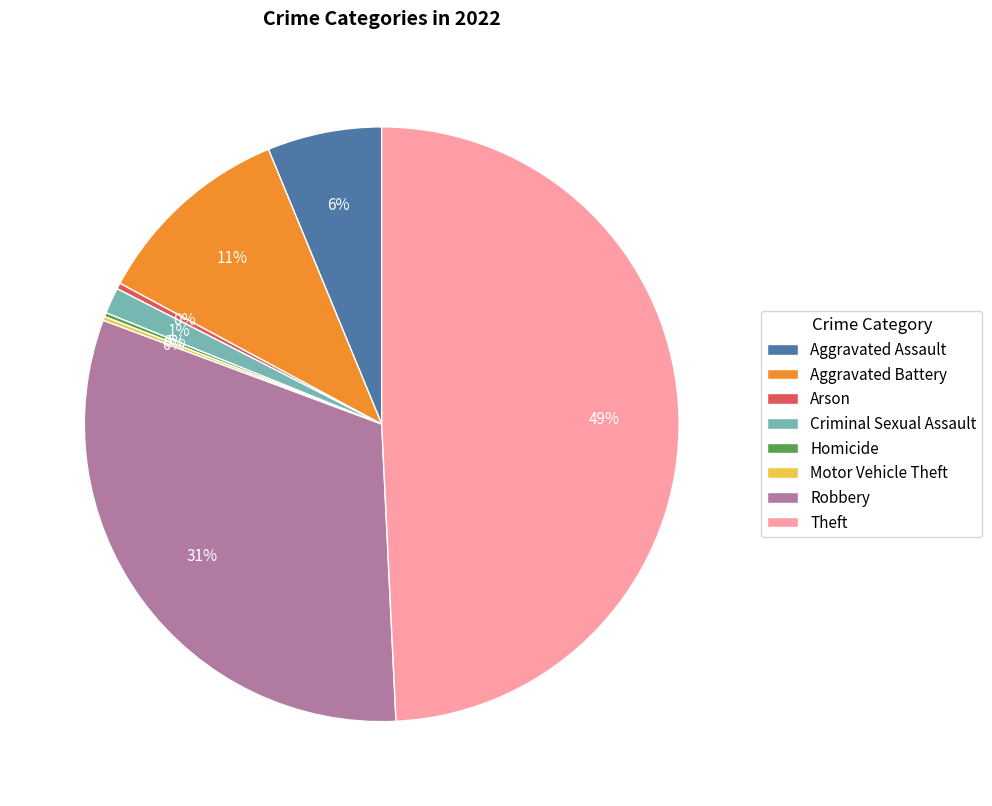

Do Aggravated Battery and Criminal Sexual Assault together represent more than half of the pie?

No